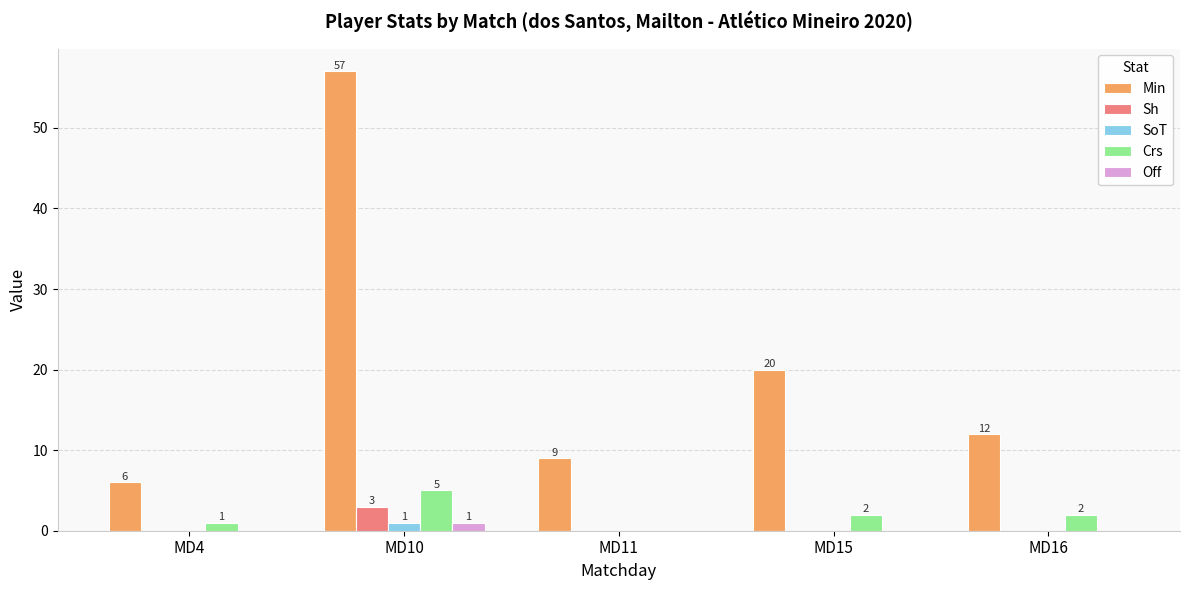

Which series has the widest spread of values?

Min